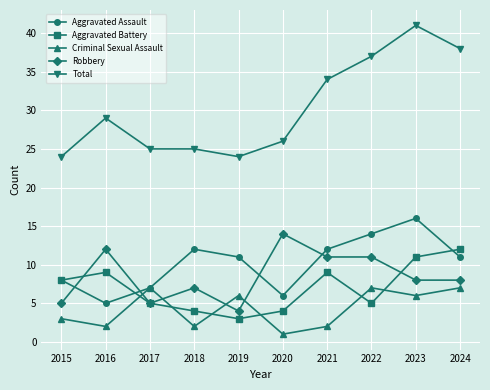

How many Criminal Sexual Assault values are between 2 and 7?

9